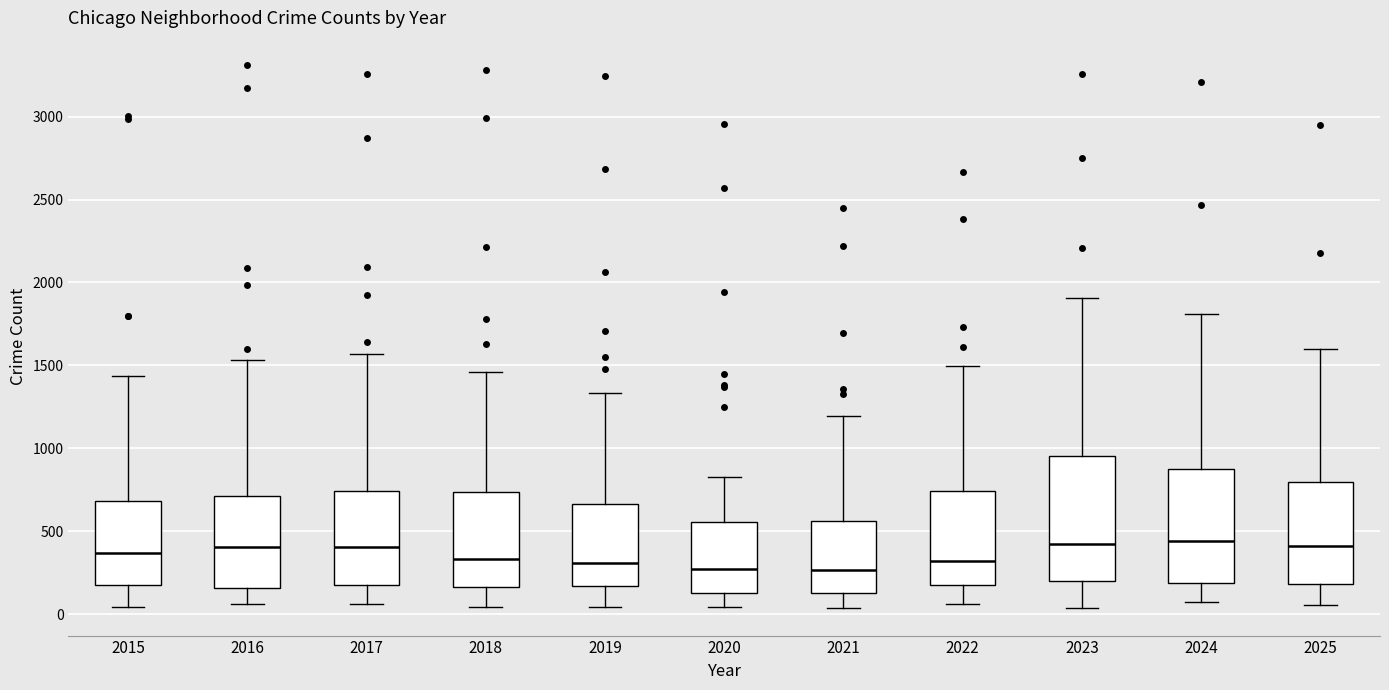

Reading left to right, transcribe this box plot: for each box, give where its median line is, the range the box spans, and where its two whiskers end, as read against the y-axis. The values are not printed on the chart, so give them approximately, as read against the axis.

2015: median 350, box 150 to 700, whiskers 50 to 1450
2016: median 400, box 150 to 700, whiskers 50 to 1550
2017: median 400, box 200 to 750, whiskers 50 to 1550
2018: median 350, box 150 to 750, whiskers 50 to 1450
2019: median 300, box 150 to 650, whiskers 50 to 1350
2020: median 250, box 150 to 550, whiskers 50 to 850
2021: median 250, box 150 to 550, whiskers 50 to 1200
2022: median 300, box 150 to 750, whiskers 50 to 1500
2023: median 450, box 200 to 950, whiskers 50 to 1900
2024: median 450, box 200 to 900, whiskers 50 to 1800
2025: median 400, box 200 to 800, whiskers 50 to 1600